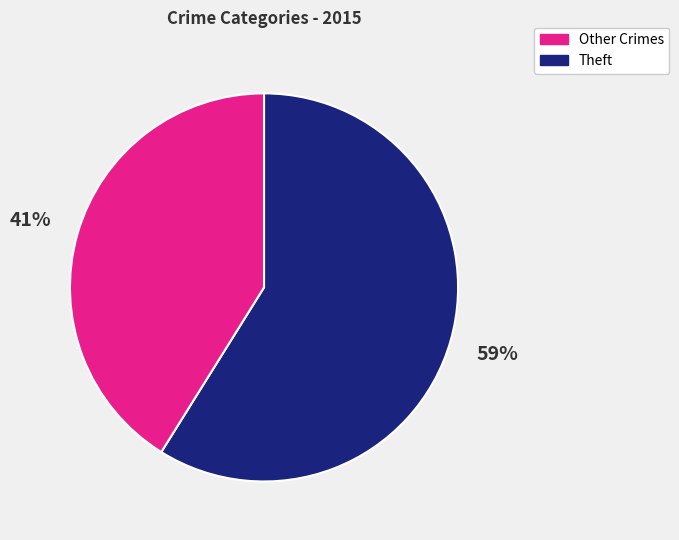

To the nearest percent, what is the average slice percentage?

50%